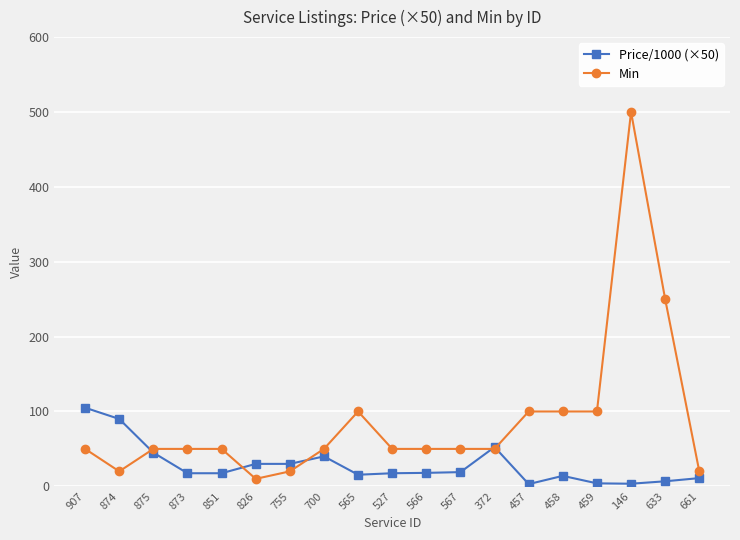

List the series in order of their overall mean, lowest first.

Price/1000 (×50), Min